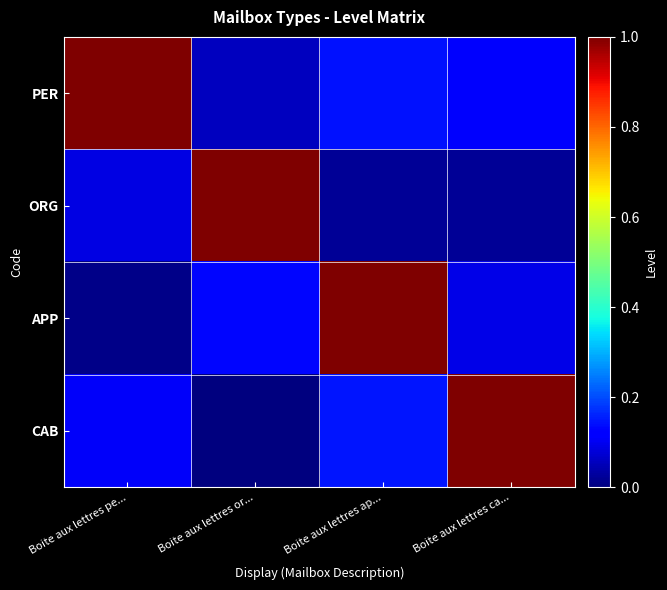

What is the spread (max minus min) of values at Boite aux lettres ap...?

1.0